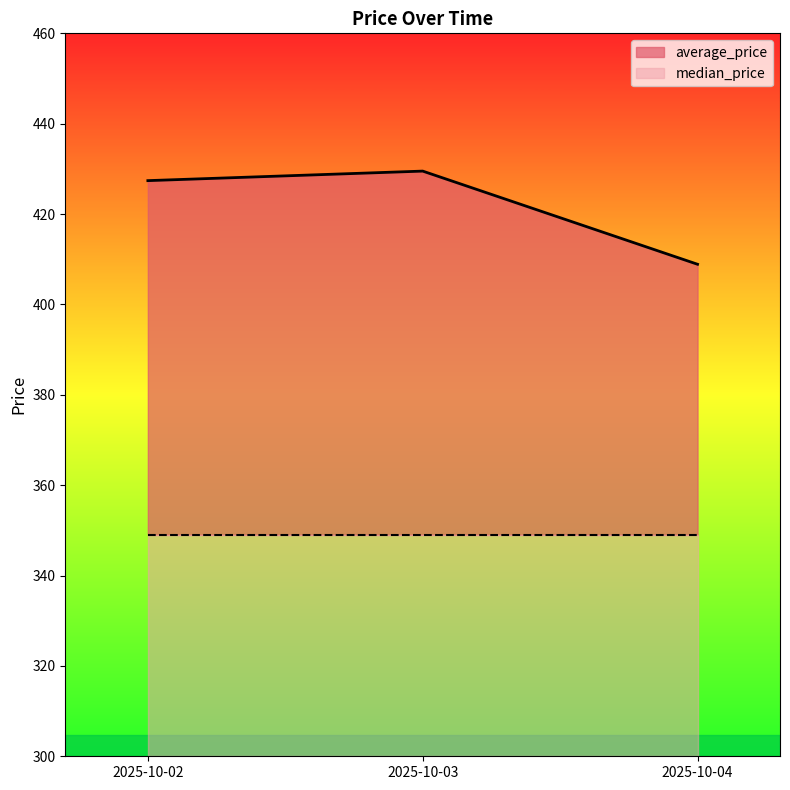

What value does the data have at 2025-10-02?

427.4